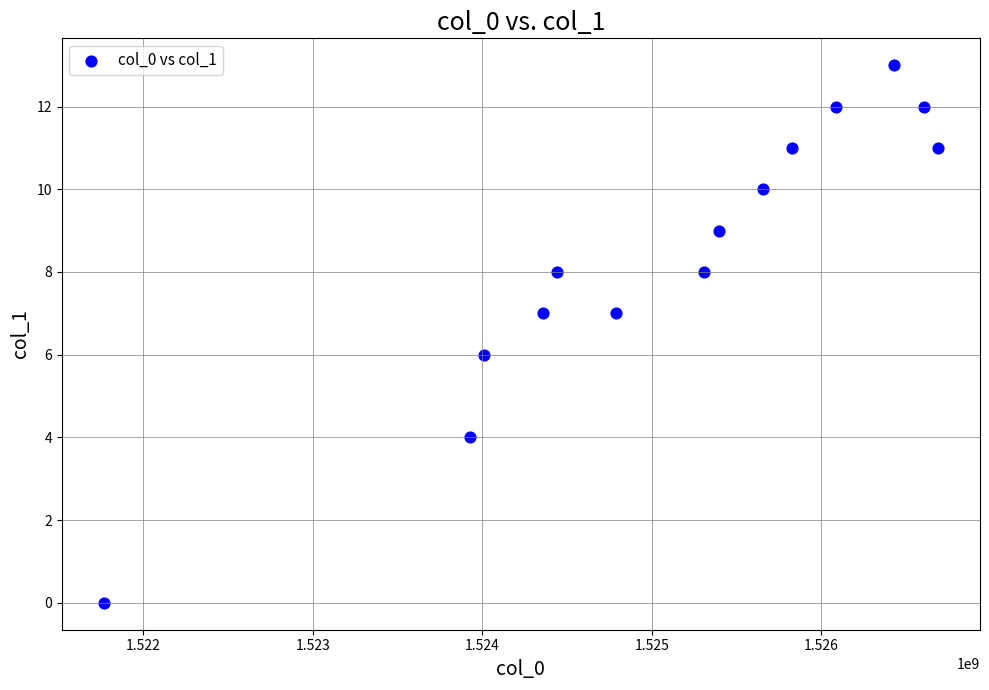

What is the range of X values (max minus min)?

4924798